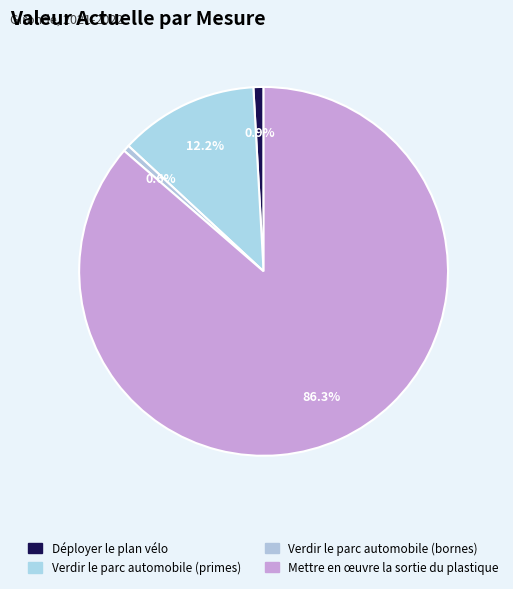

To the nearest percent, what is the difference between the Déployer le plan vélo and Mettre en œuvre la sortie du plastique slice percentages?

85%